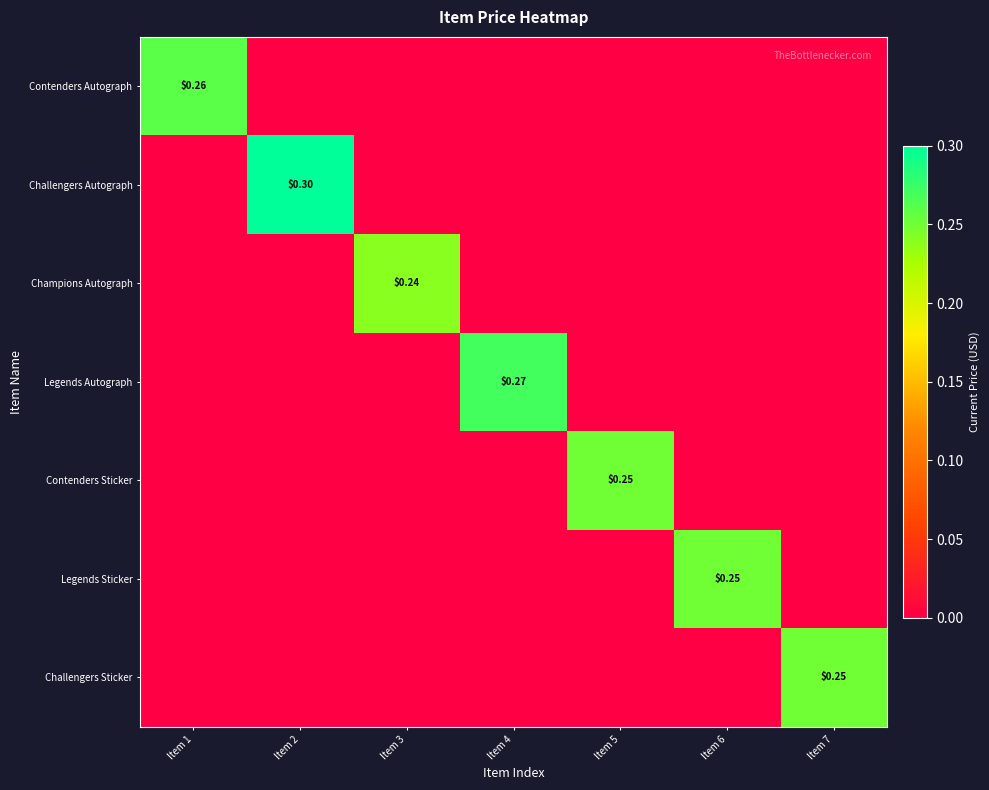

Rank the series at Item 7 from highest to lowest value.

Challengers Sticker, Contenders Autograph, Challengers Autograph, Champions Autograph, Legends Autograph, Contenders Sticker, Legends Sticker